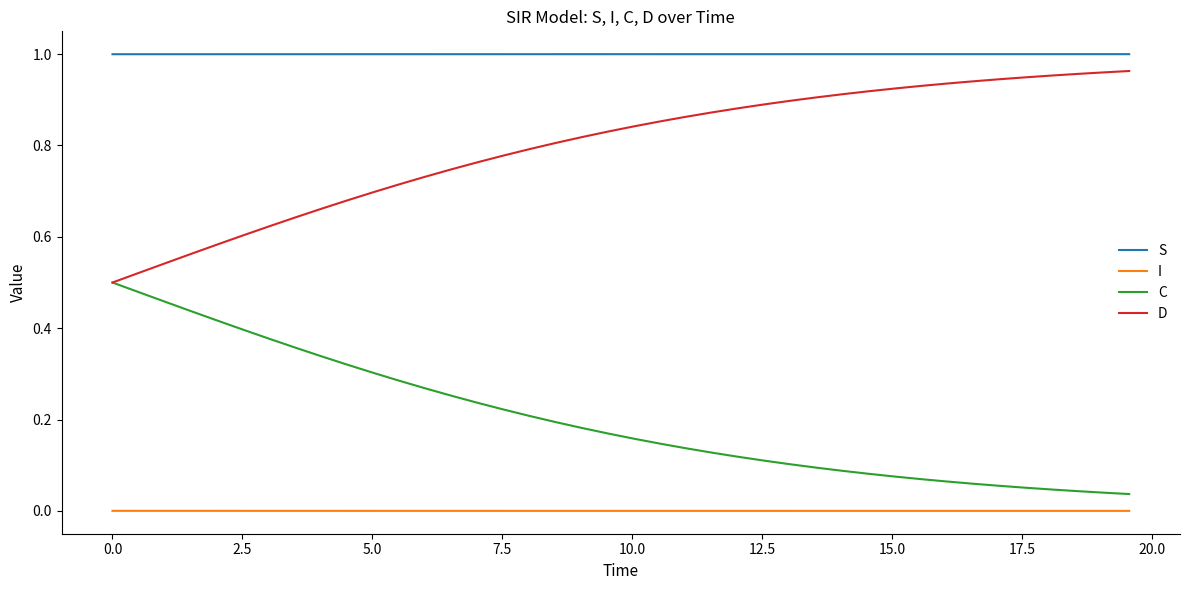

True or false: S and D intersect in this chart.

False